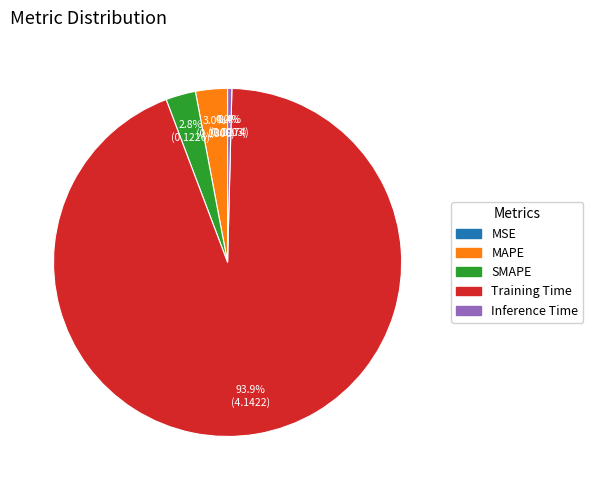

Which slice represents more than half of the pie?

Training Time